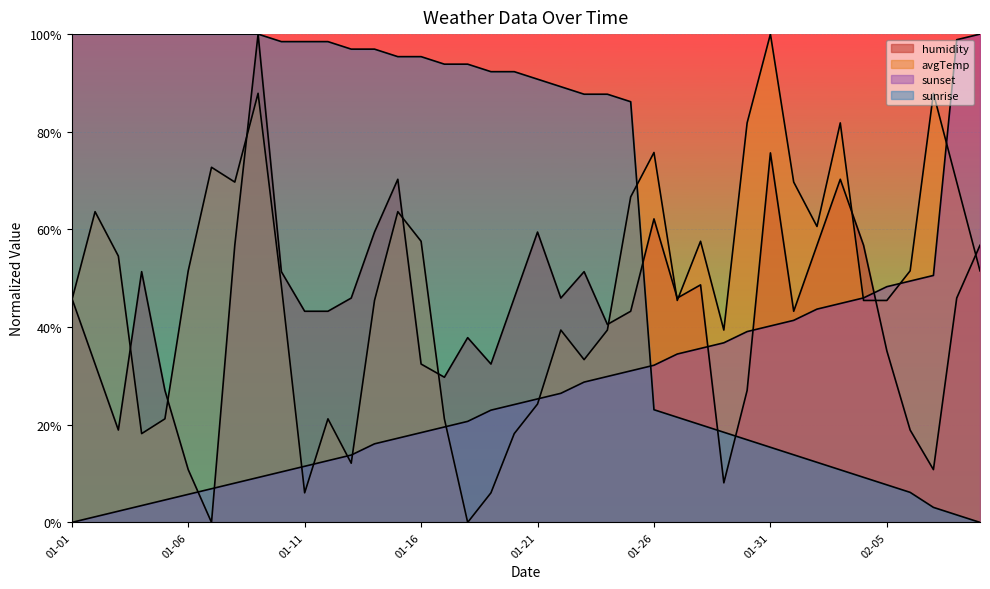

What is the value of the sunset point at the 14th from the left?

16.1